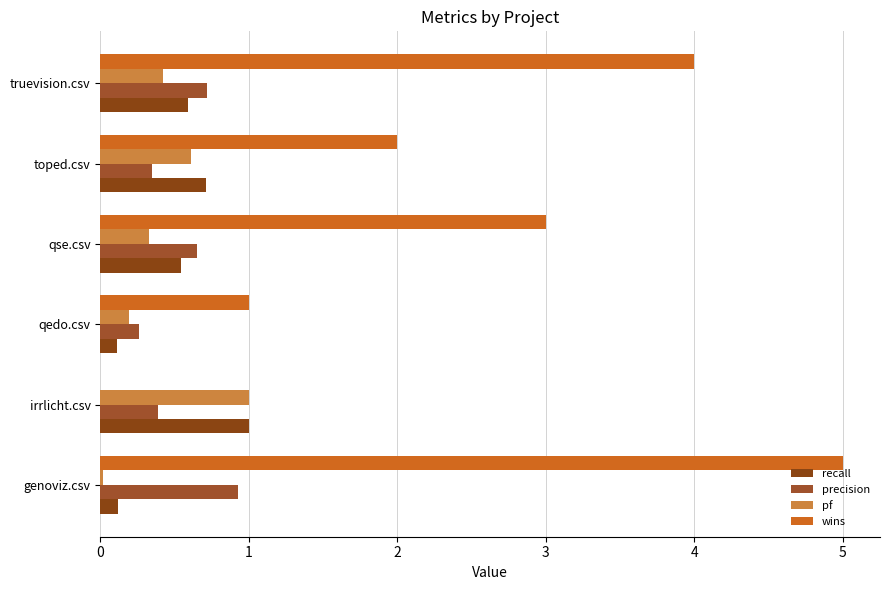

Count the number of data series in this chart.

4